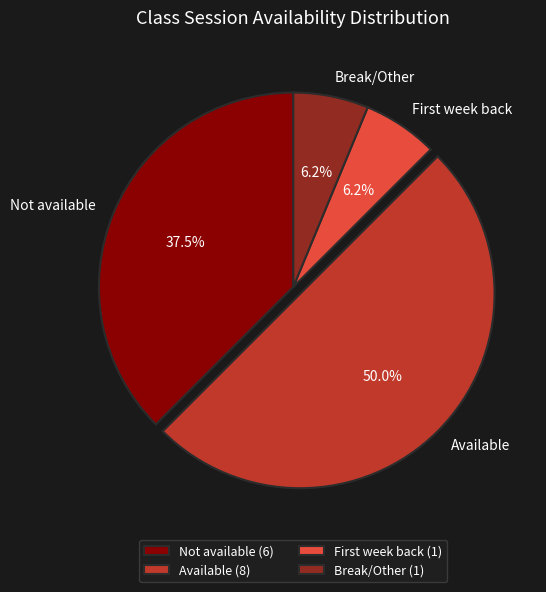

Which has a higher value, Not available or Available?

Available